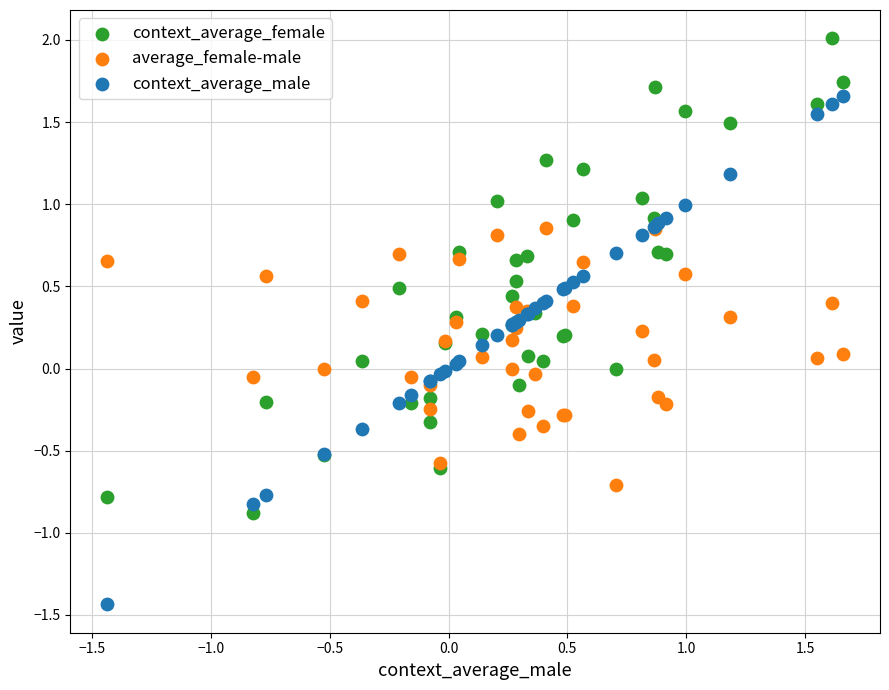

Which series reaches the maximum Y coordinate?

context_average_female